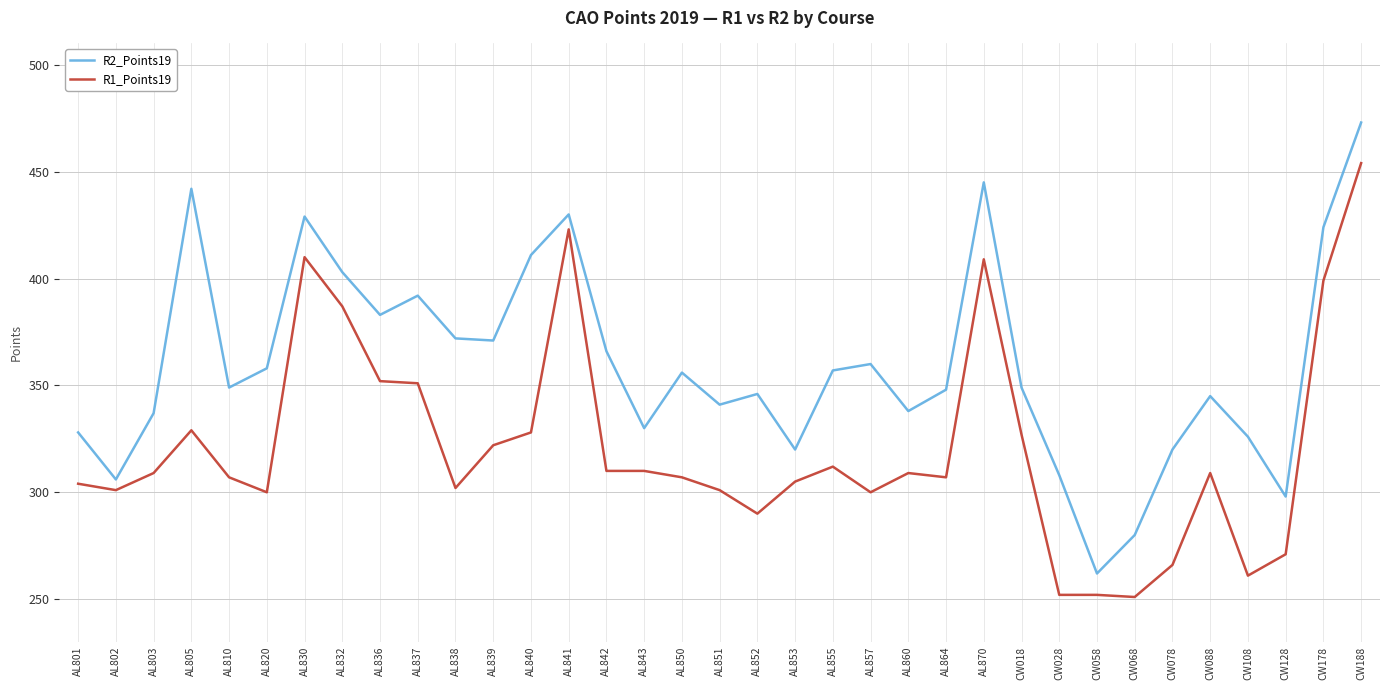

What position from the right is AL840?

23